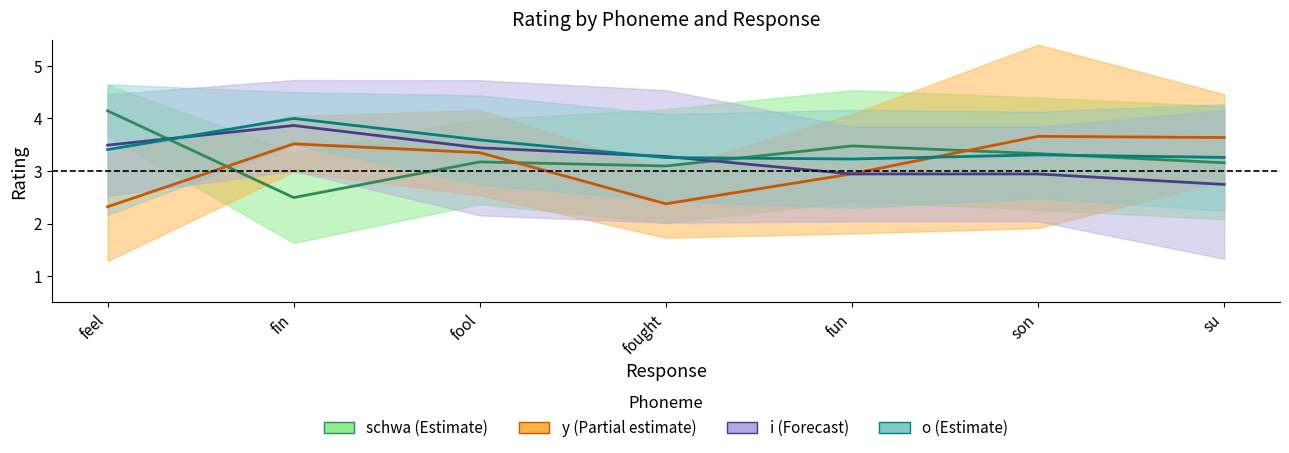

True or false: schwa (Estimate) has more than 0 interior local peaks.

True